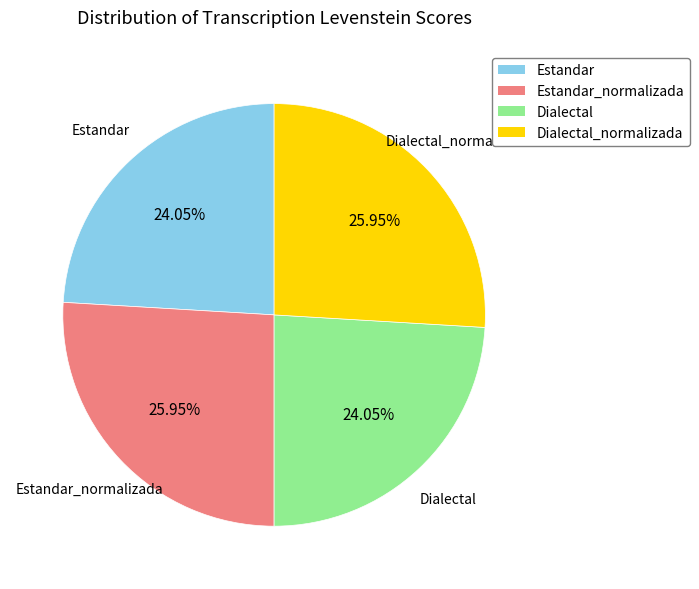

Does any single category account for the majority?

No